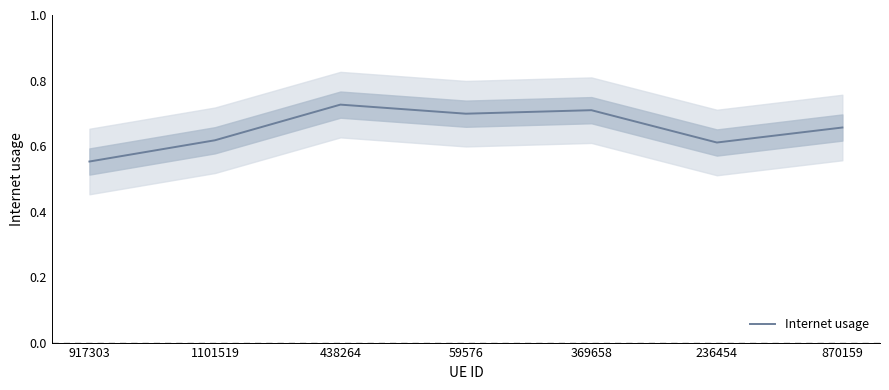

At which category does the chart reach its peak across all series?

438264